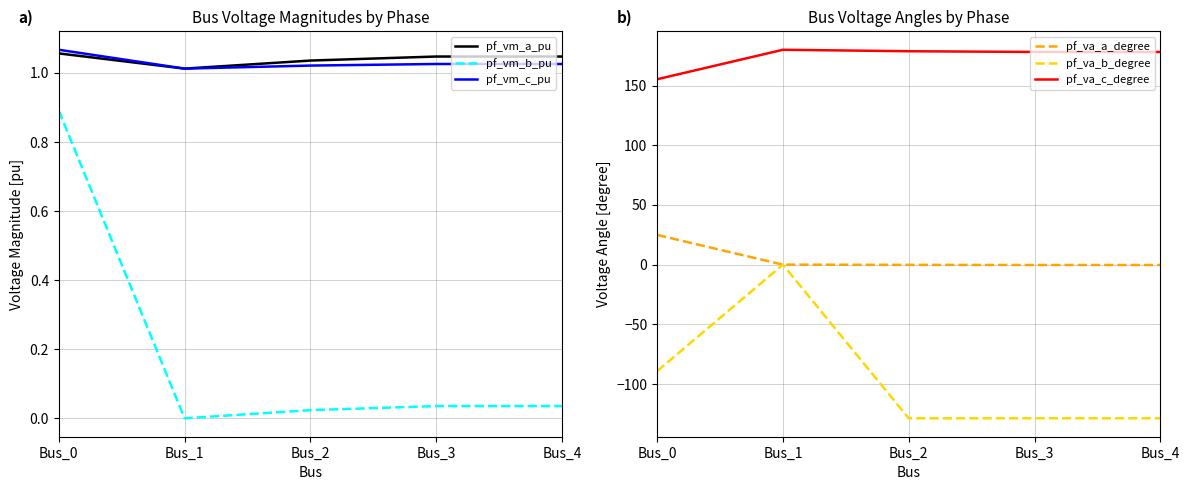

At which label does pf_va_c_degree first exceed 178?

Bus_1